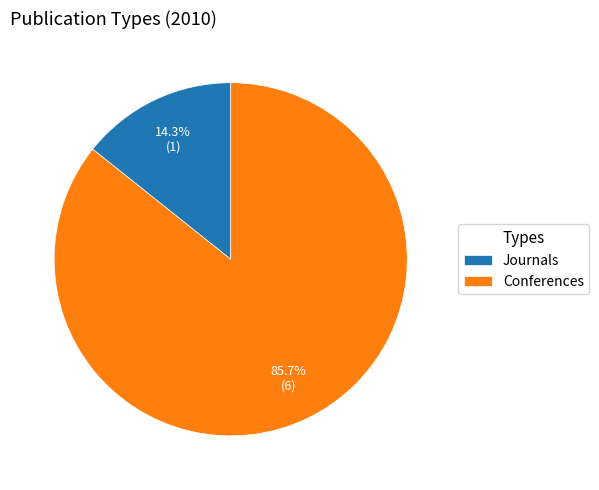

Which has a higher value, Conferences or Journals?

Conferences